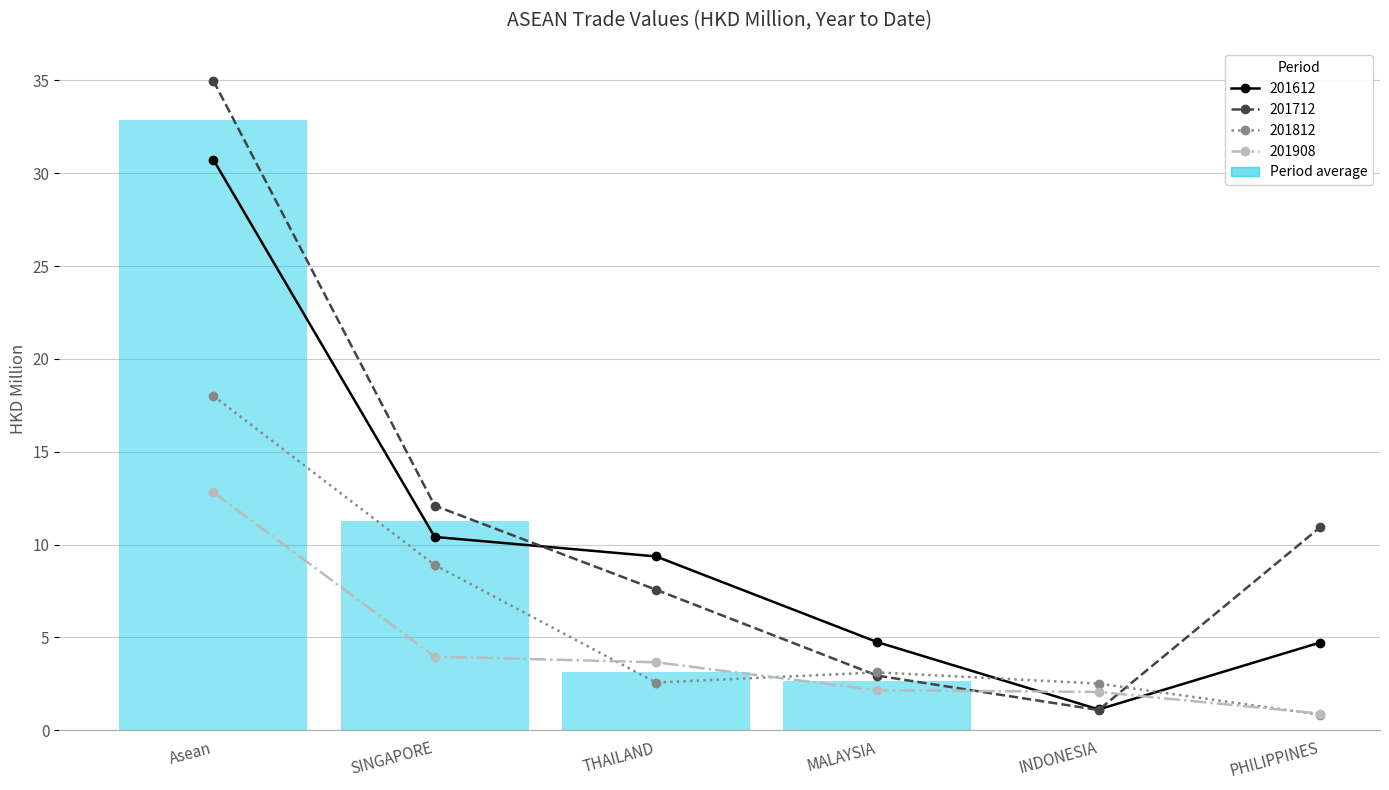

Reading right to left, extract all data points from this chart.

201612: 4.7	1.1	4.7	9.4	10.4	30.7
201712: 10.9	1.1	2.9	7.6	12.1	35.0
201812: 0.8	2.5	3.1	2.6	8.9	18.0
201908: 0.9	2.1	2.2	3.7	4.0	12.8